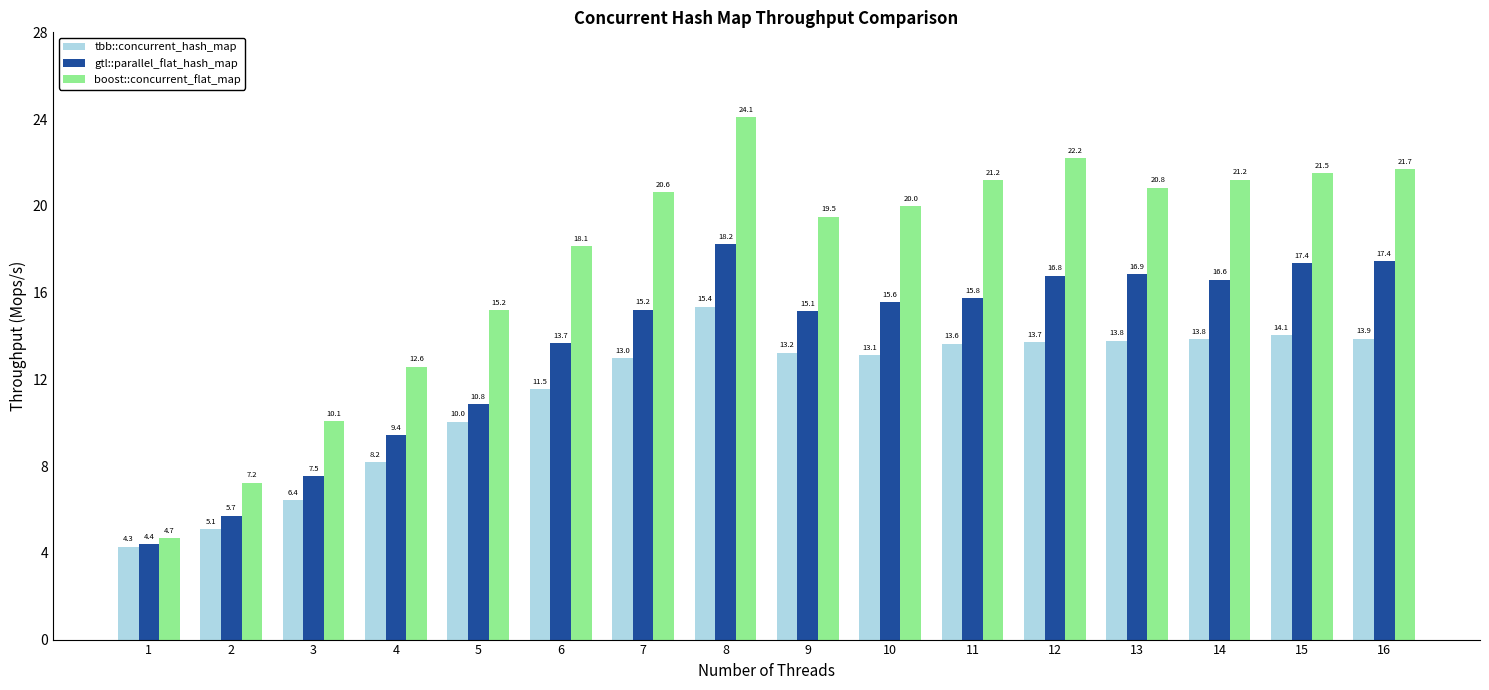

How many bars are there in each group?

3